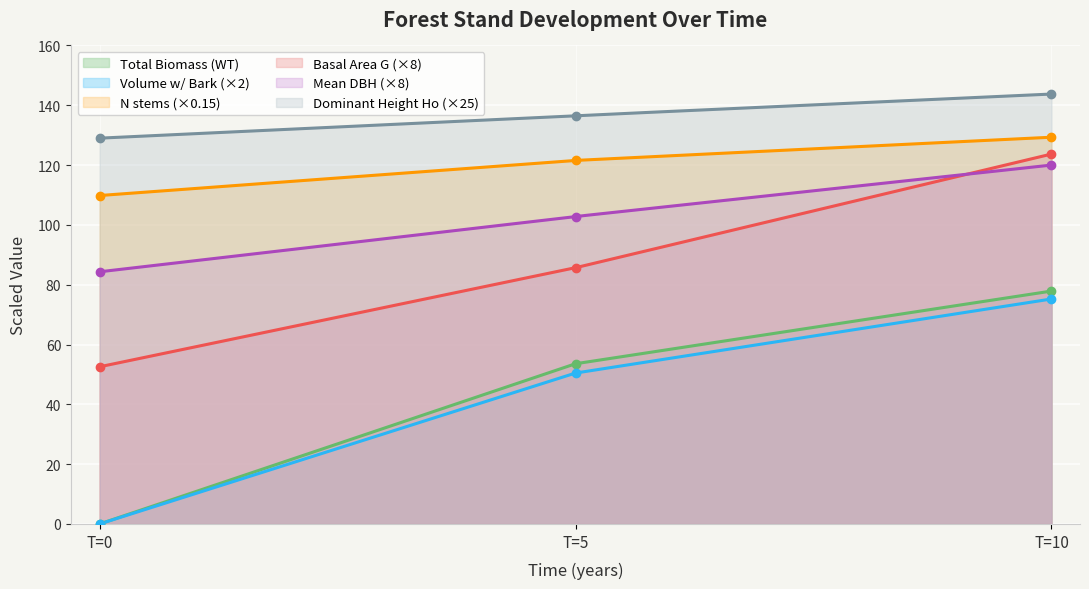

True or false: Basal Area G (×8) and Volume w/ Bark (×2) cross at least once.

False